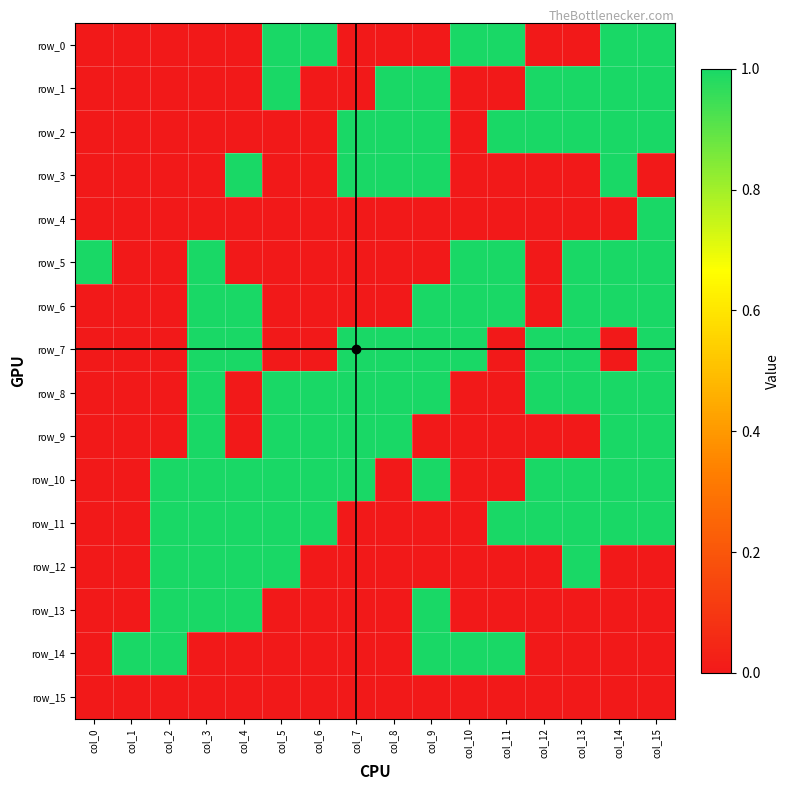

How many row_3 values are between 0 and 1?

16